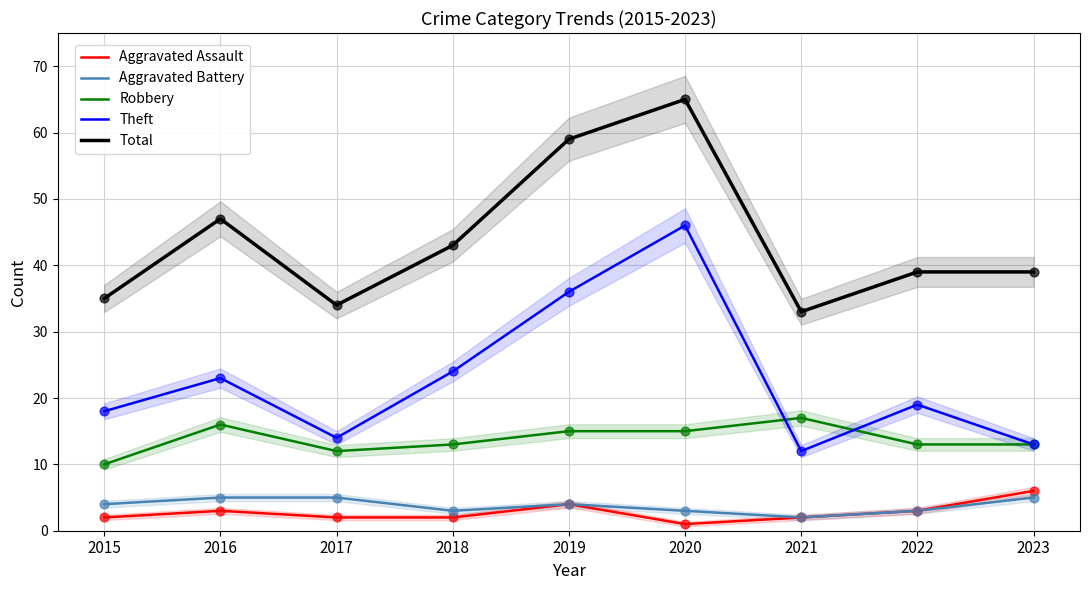

Which series reaches the maximum Y coordinate?

Total